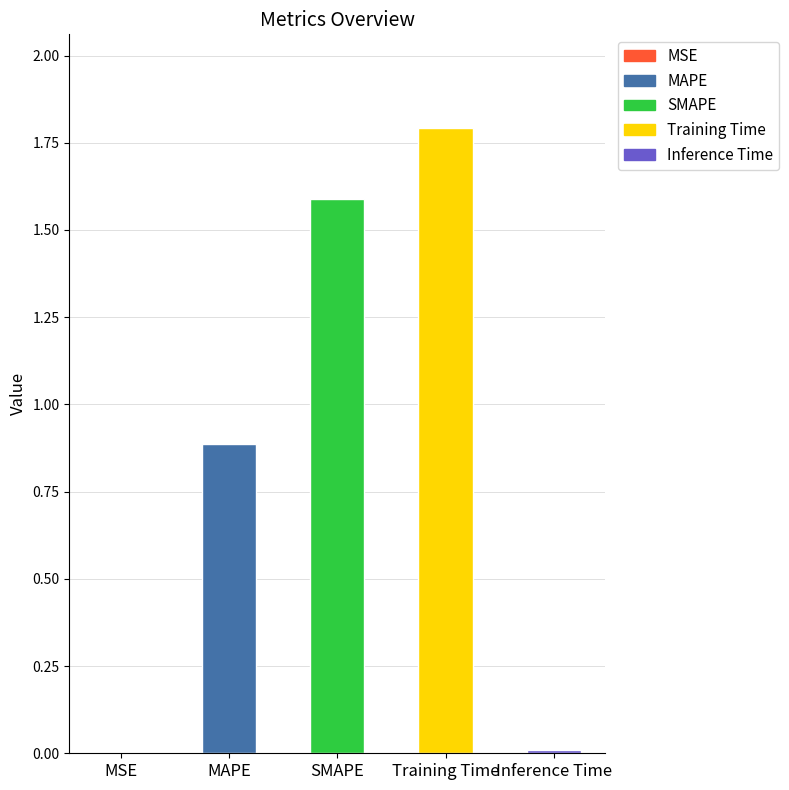

What is the change in value from SMAPE to Training Time?

+0.2